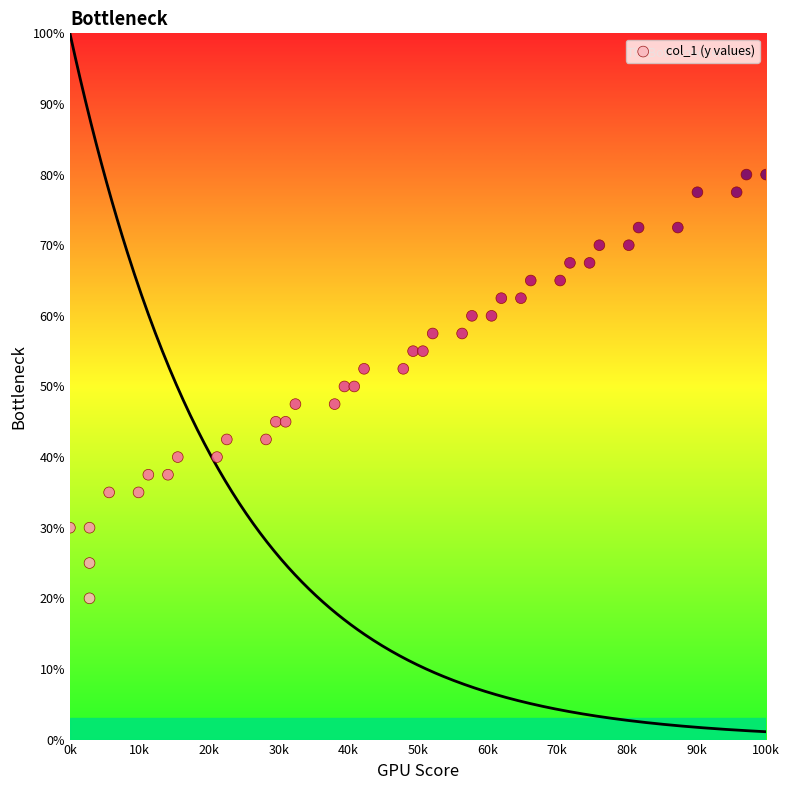

What is the range of Y values (max minus min)?

60.0